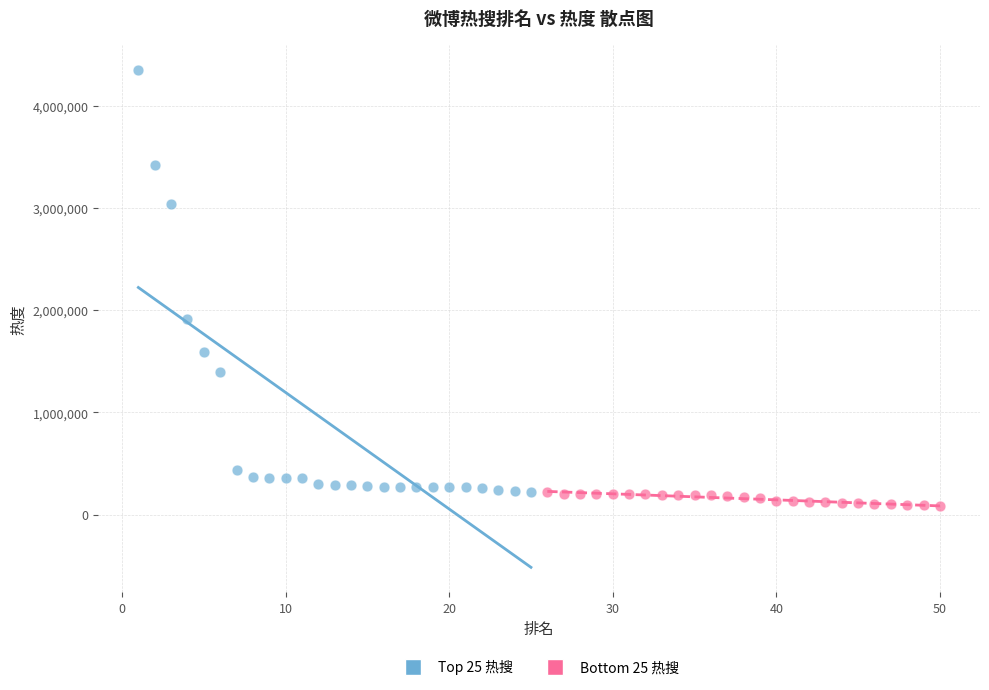

Which series contains the highest Y value?

Top 25 热搜